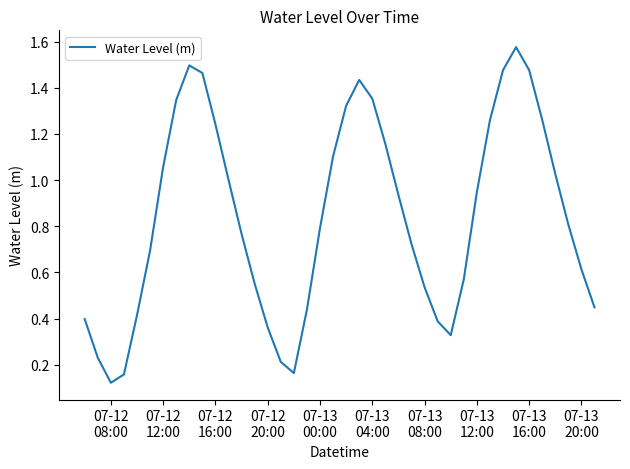

What is the minimum value shown in the chart?

0.1